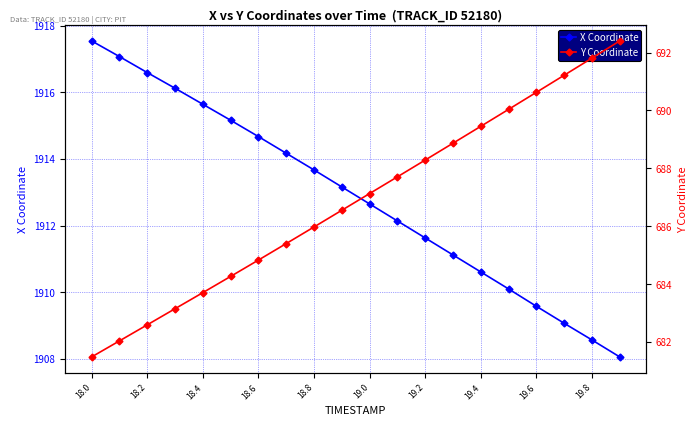

True or false: X Coordinate and Y Coordinate intersect in this chart.

False